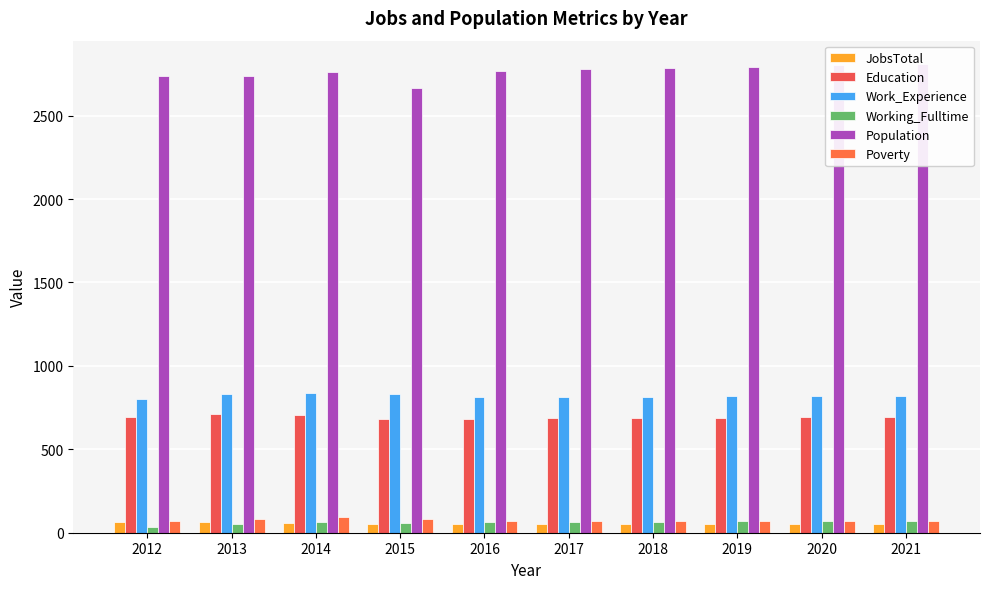

At 2015, list the series in order from smallest to largest.

JobsTotal, Working_Fulltime, Poverty, Education, Work_Experience, Population